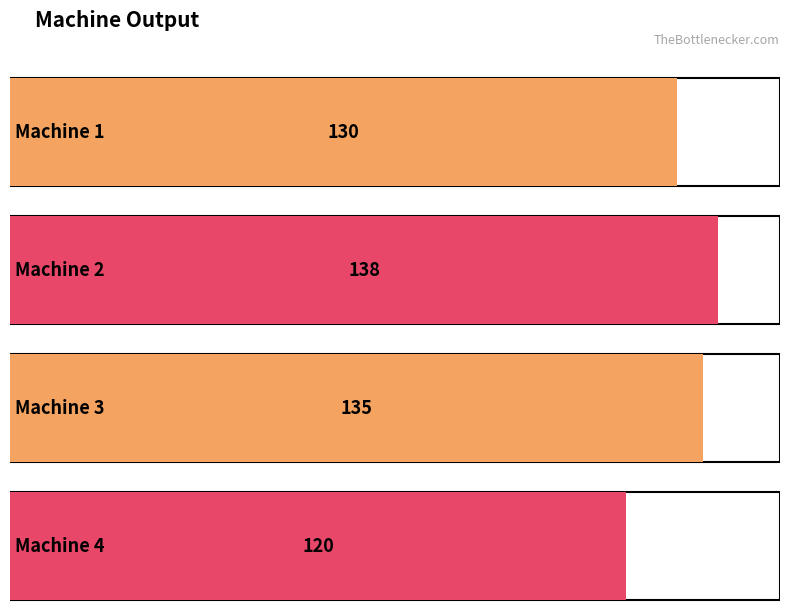

Between Machine 2 and Machine 4, which is larger?

Machine 2